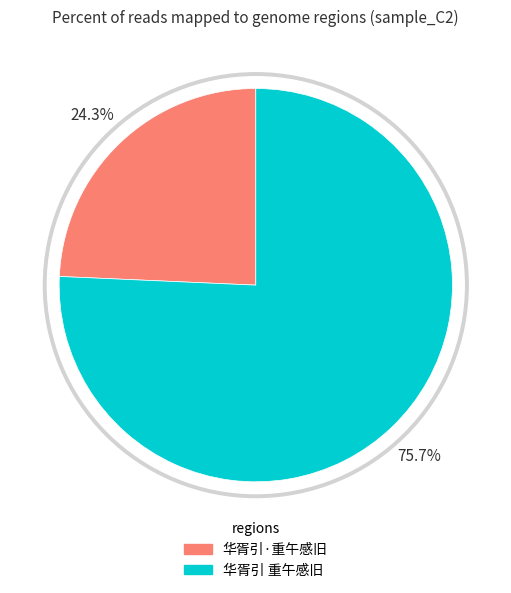

Do 华胥引·重午感旧 and 华胥引 重午感旧 together represent more than half of the pie?

Yes